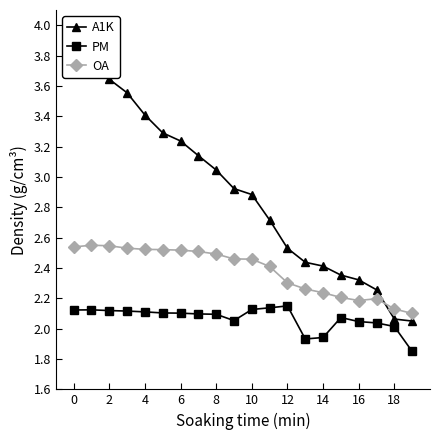

True or false: OA has more than 0 points higher than both neighbors.

True